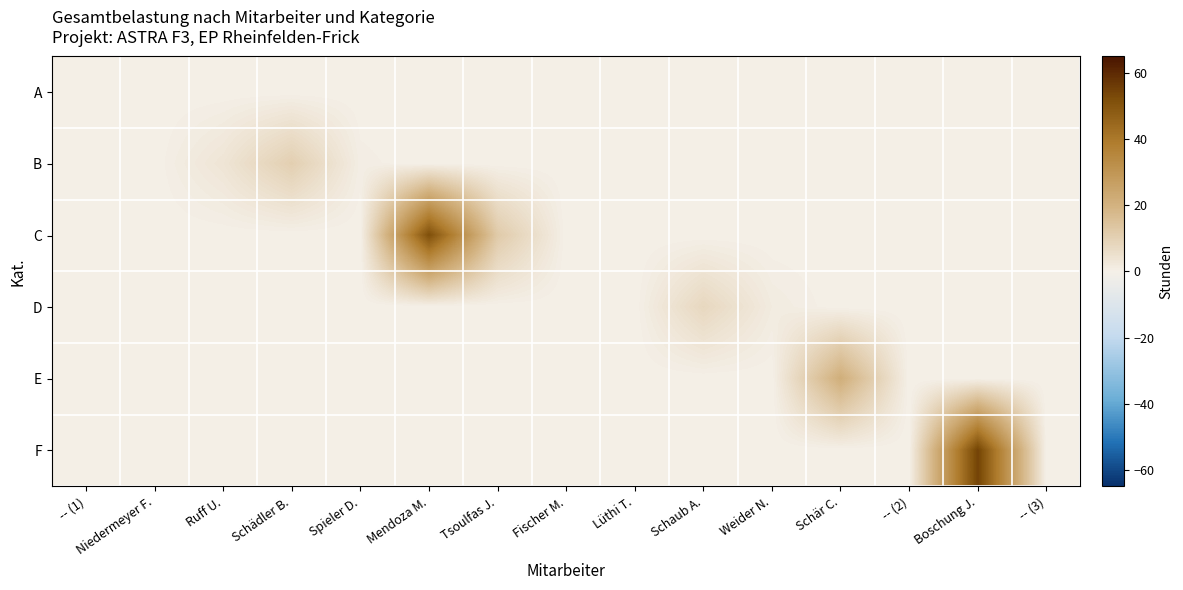

Which category has the lowest value across all series?

-- (1)